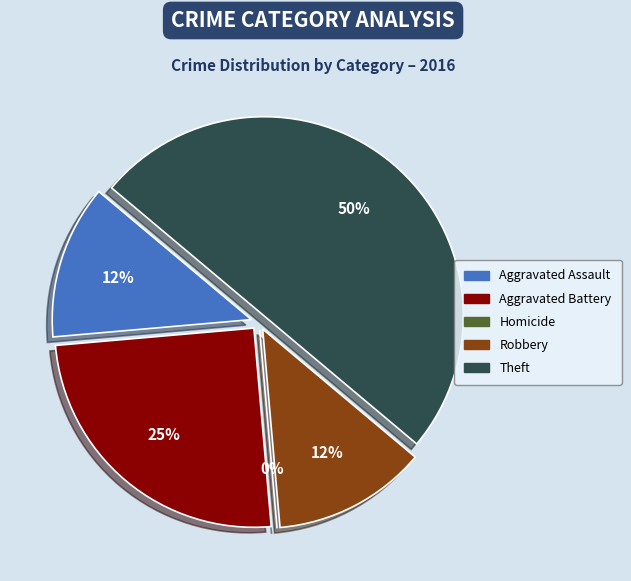

Does Homicide account for over 50% of the chart?

No